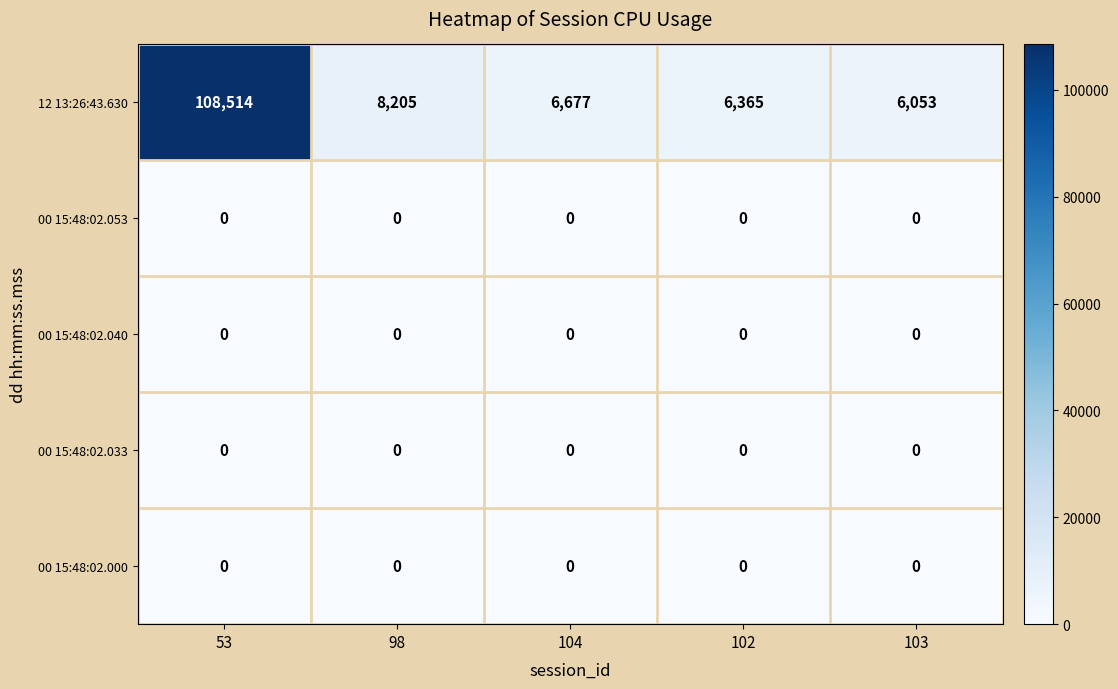

At which category does the chart reach its peak across all series?

53